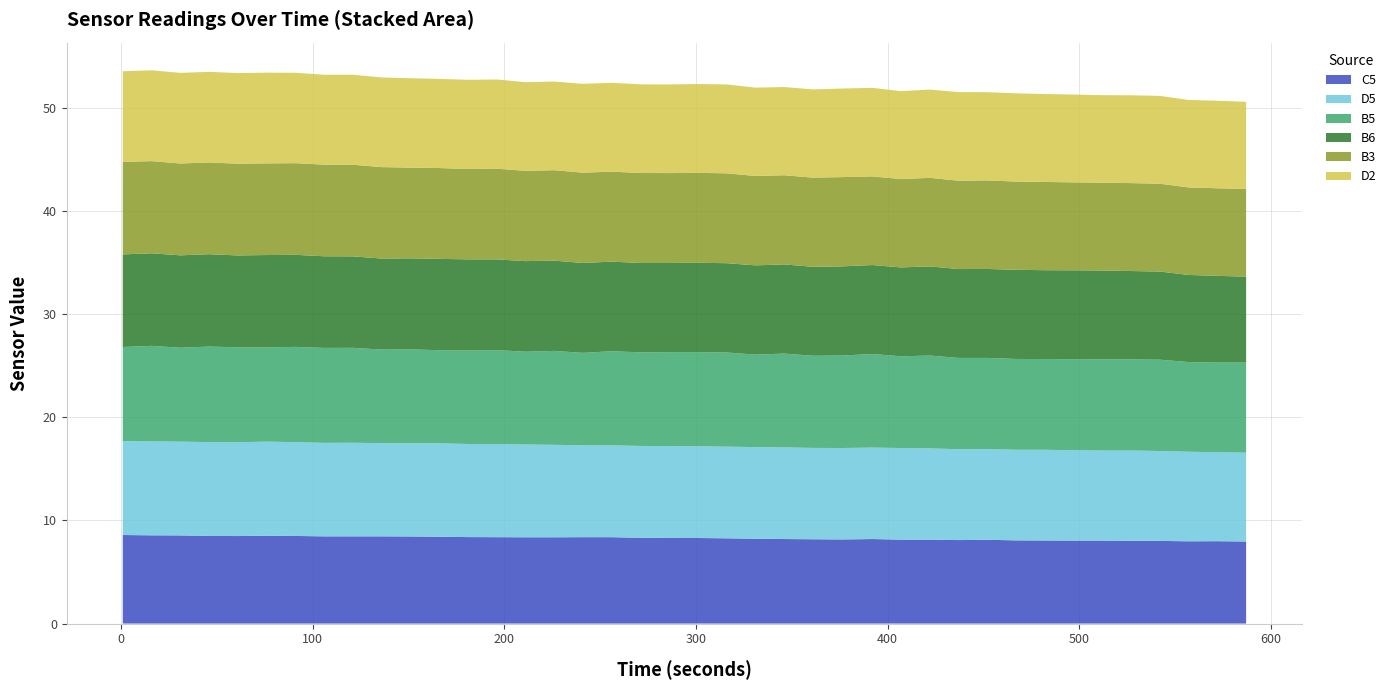

Reading right to left, what are all the values shown in this chart?

C5: 8.0	8.0	8.0	8.0	8.0	8.0	8.0	8.1	8.1	8.1	8.1	8.1	8.1	8.2	8.2	8.2	8.2	8.2	8.3	8.3	8.3	8.3	8.4	8.4	8.4	8.4	8.4	8.4	8.4	8.4	8.4	8.4	8.4	8.5	8.5	8.5	8.5	8.5	8.6	8.6
D5: 8.6	8.6	8.7	8.7	8.8	8.7	8.8	8.8	8.8	8.8	8.8	8.8	8.9	8.9	8.9	8.8	8.9	8.9	8.9	8.9	8.9	8.9	8.9	8.9	9.0	9.0	9.0	9.0	9.1	9.0	9.0	9.1	9.1	9.1	9.1	9.1	9.1	9.1	9.1	9.1
B5: 8.7	8.7	8.7	8.8	8.8	8.8	8.8	8.8	8.8	8.8	8.8	9.0	8.9	9.1	9.0	8.9	9.1	9.0	9.1	9.1	9.1	9.1	9.1	9.0	9.1	9.0	9.1	9.1	9.0	9.1	9.1	9.2	9.2	9.2	9.1	9.2	9.3	9.1	9.3	9.1
B6: 8.3	8.4	8.4	8.5	8.6	8.6	8.6	8.6	8.6	8.6	8.6	8.6	8.6	8.6	8.6	8.6	8.6	8.7	8.7	8.7	8.6	8.7	8.7	8.7	8.8	8.8	8.8	8.8	8.8	8.8	8.8	8.9	8.9	8.9	8.9	8.9	8.9	8.9	9.0	9.0
B3: 8.5	8.5	8.5	8.5	8.5	8.5	8.5	8.6	8.6	8.6	8.6	8.6	8.6	8.6	8.7	8.6	8.6	8.7	8.7	8.7	8.7	8.7	8.7	8.8	8.8	8.8	8.8	8.8	8.8	8.8	8.9	8.9	8.9	8.9	8.9	8.9	8.9	8.9	8.9	9.0
D2: 8.4	8.5	8.5	8.5	8.5	8.5	8.5	8.5	8.6	8.6	8.6	8.6	8.5	8.6	8.6	8.6	8.6	8.6	8.6	8.6	8.6	8.6	8.6	8.6	8.6	8.6	8.6	8.6	8.6	8.7	8.7	8.7	8.7	8.8	8.8	8.8	8.8	8.8	8.8	8.8